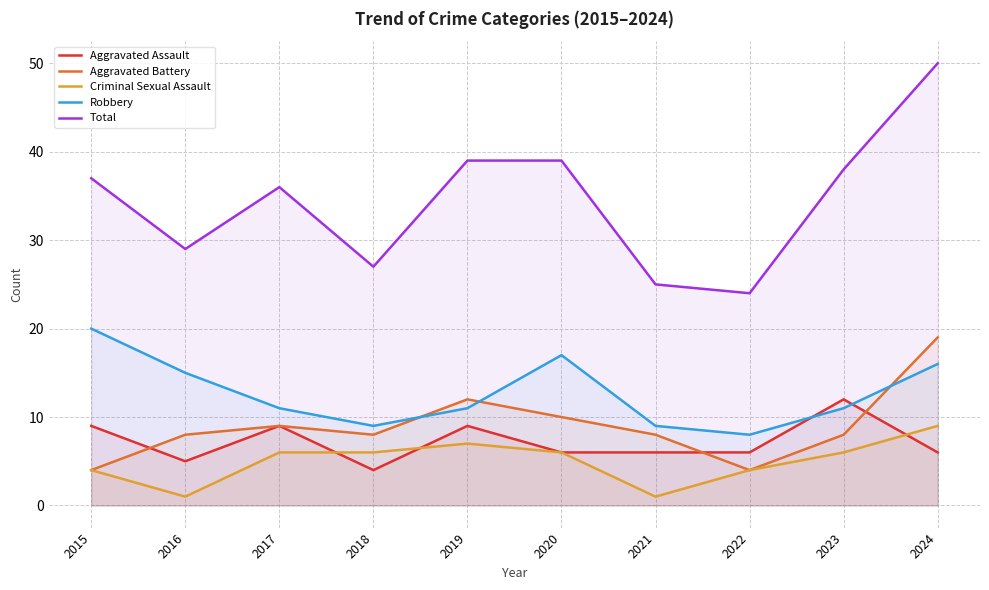

Which label corresponds to the smallest value in the chart?

2016